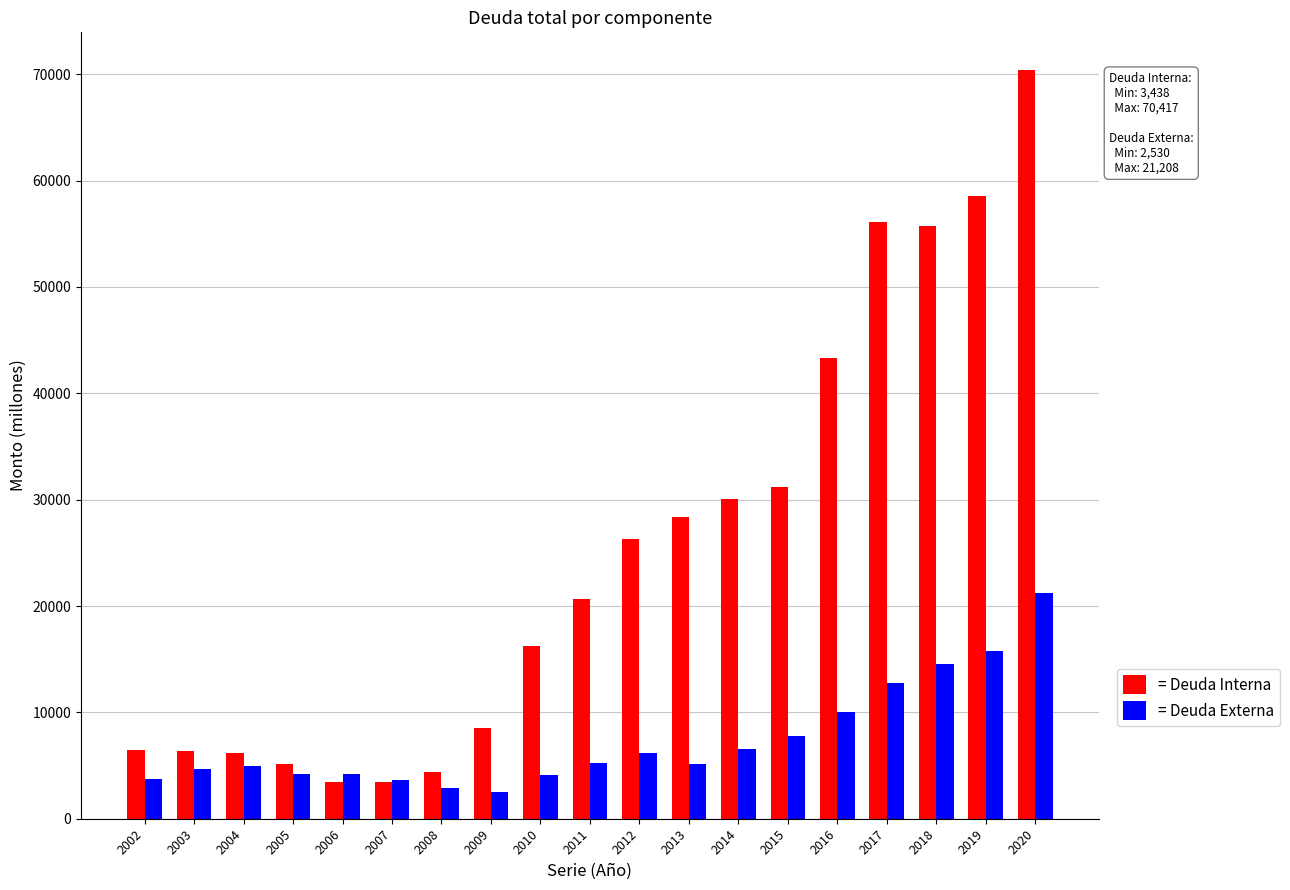

What is the value of the = Deuda Externa bar at the 2nd from the left?

4702